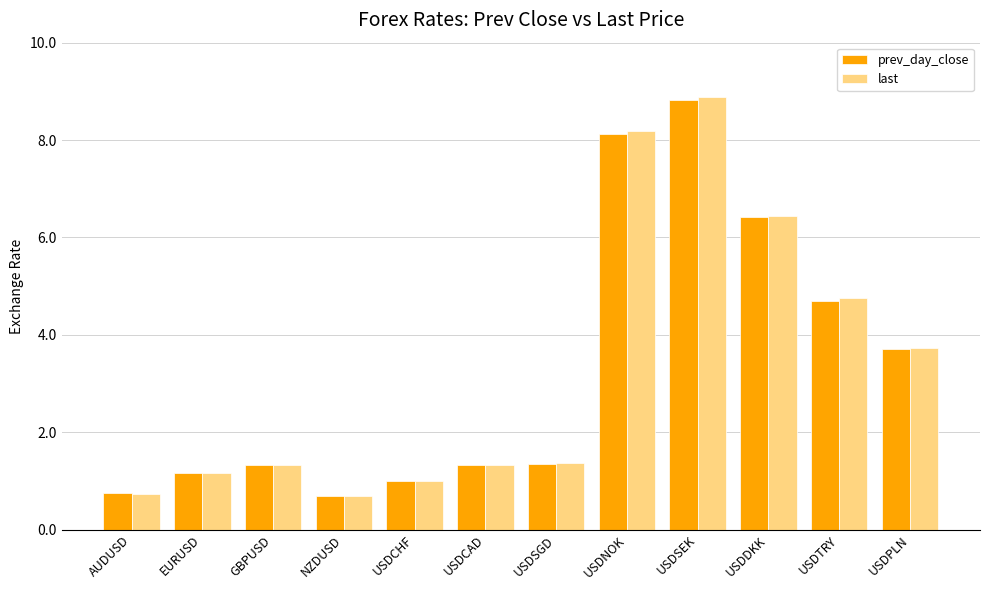

What is the label of the 4th bar from the right?

USDSEK